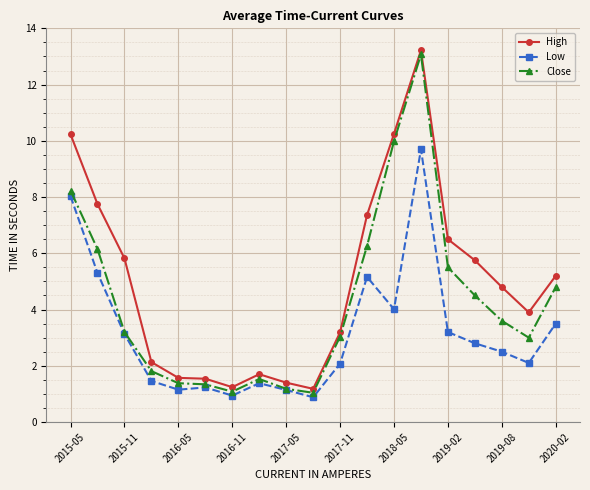

Which series has the largest total across all categories?

High